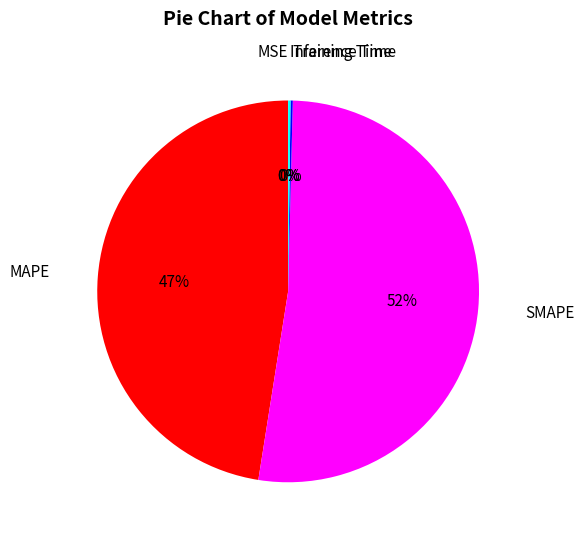

True or false: SMAPE accounts for 52% of the total.

True